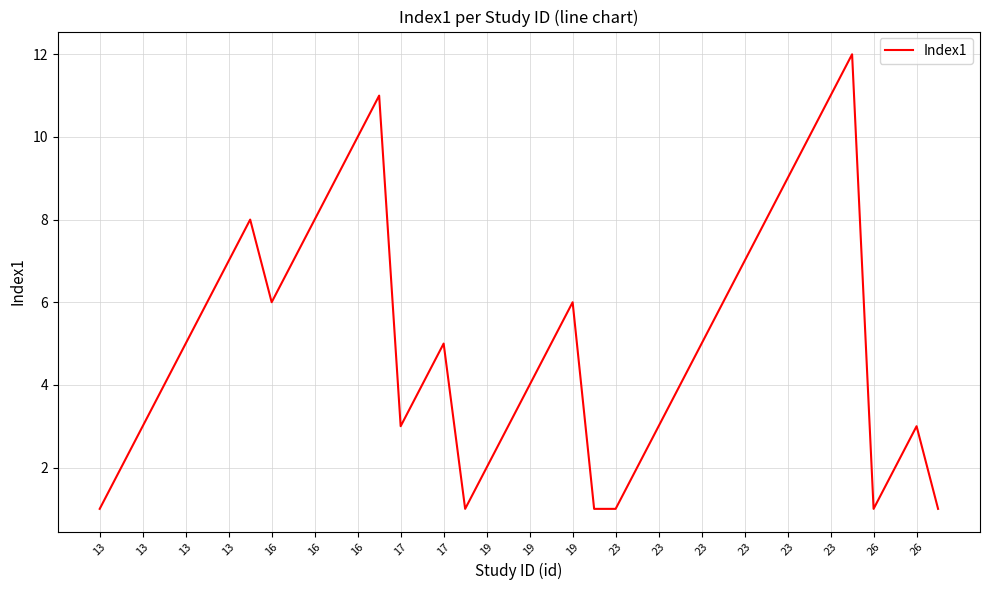

Does the chart have visible grid lines?

Yes